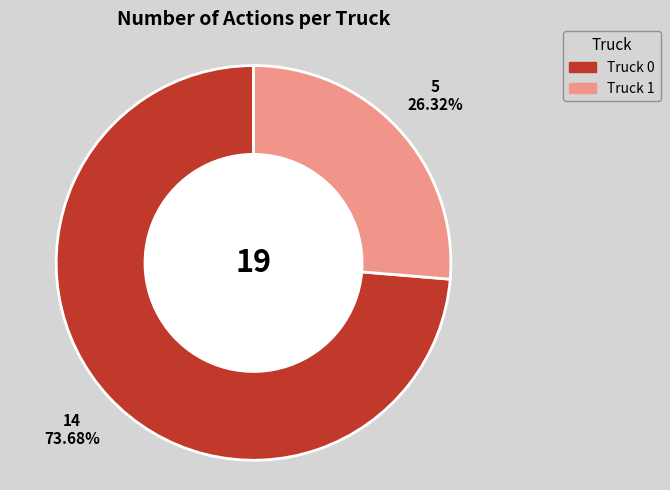

Rank the categories by value from highest to lowest.

Truck 0, Truck 1